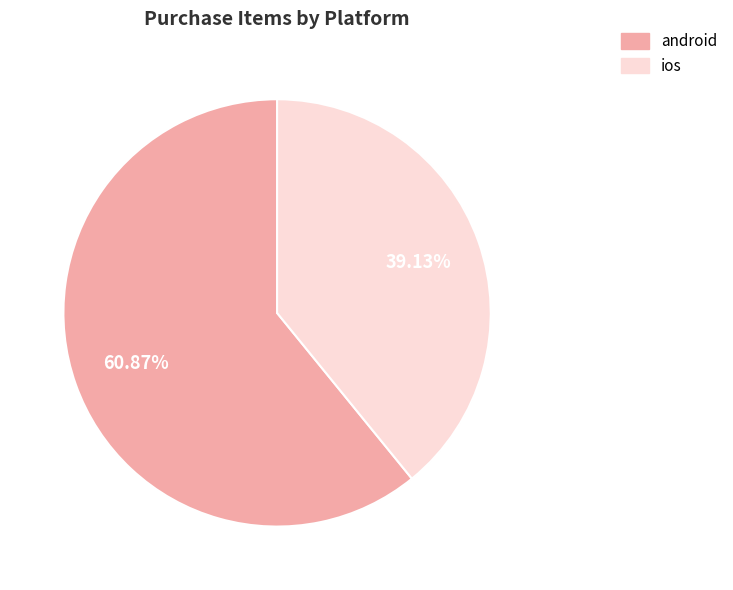

To the nearest percent, what is the difference between the largest and smallest slice percentages?

22%